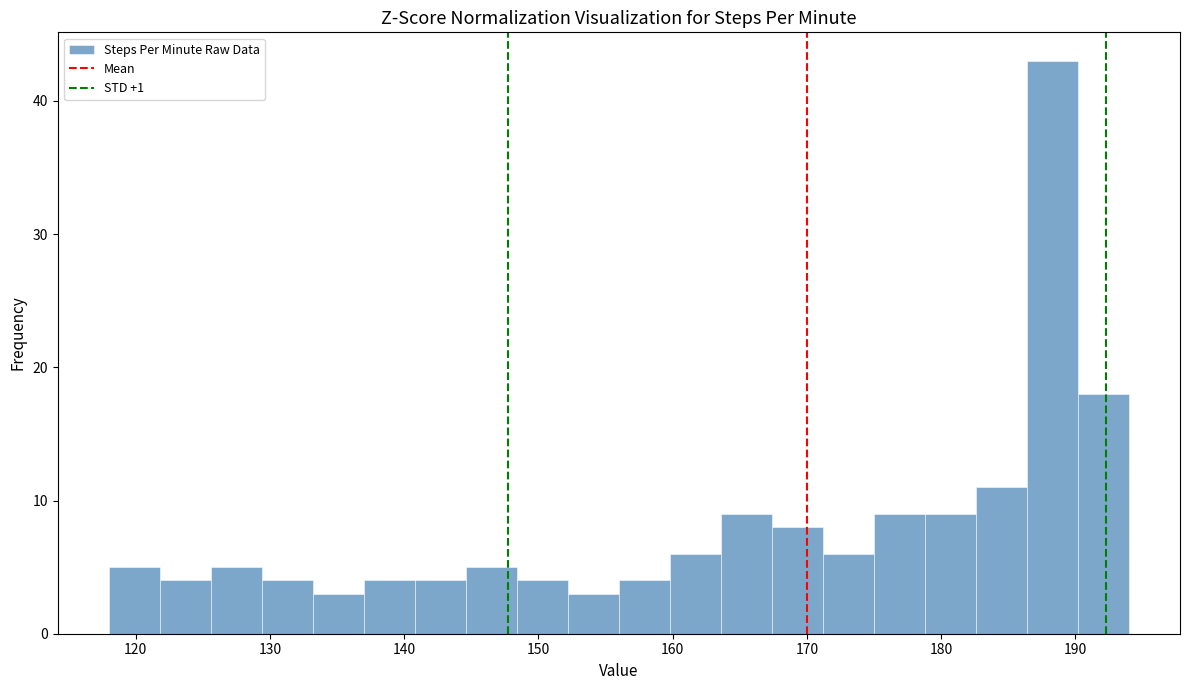

Read against the x-axis, roughly where is the centre of the tallest bar?

188